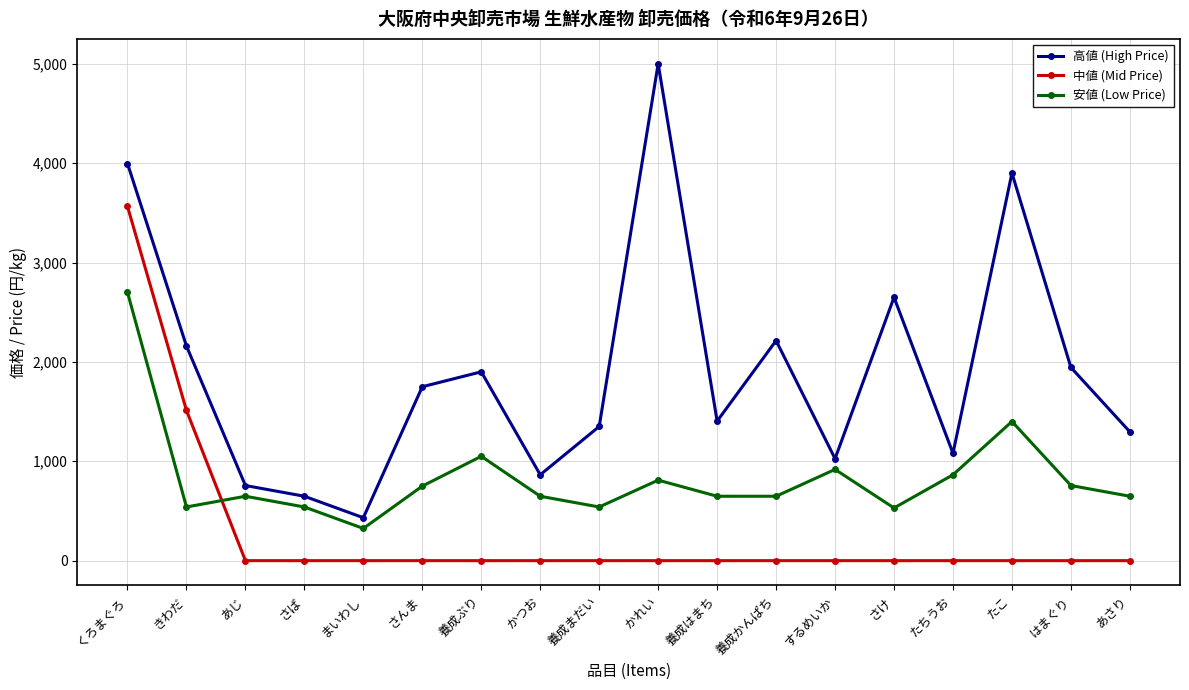

True or false: 安値 (Low Price) has more than 1 interior local peaks.

True